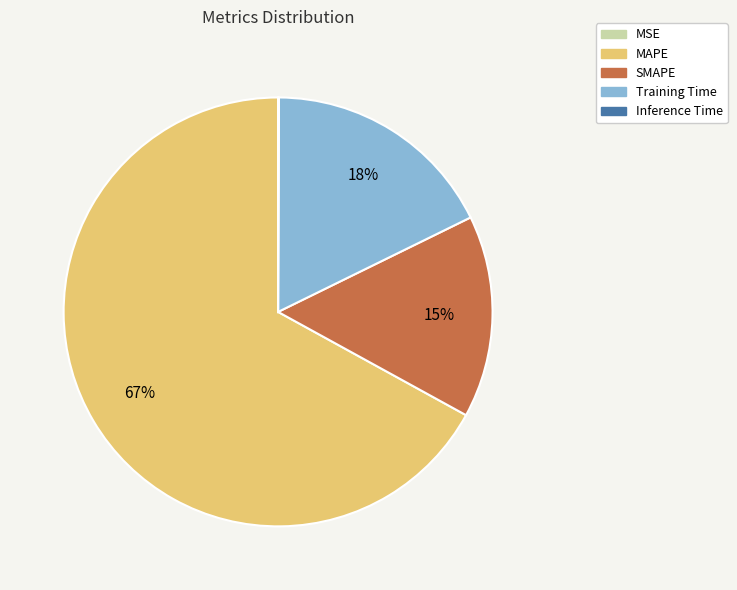

What percentage is the Training Time slice, to the nearest percent?

18%